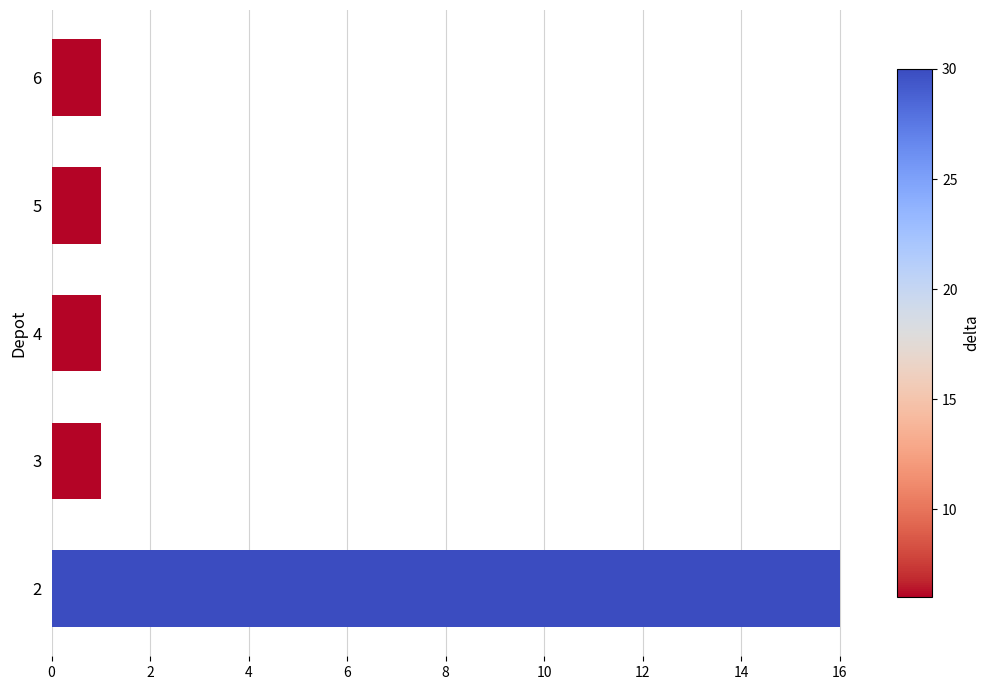

Does the chart contain any negative values?

No